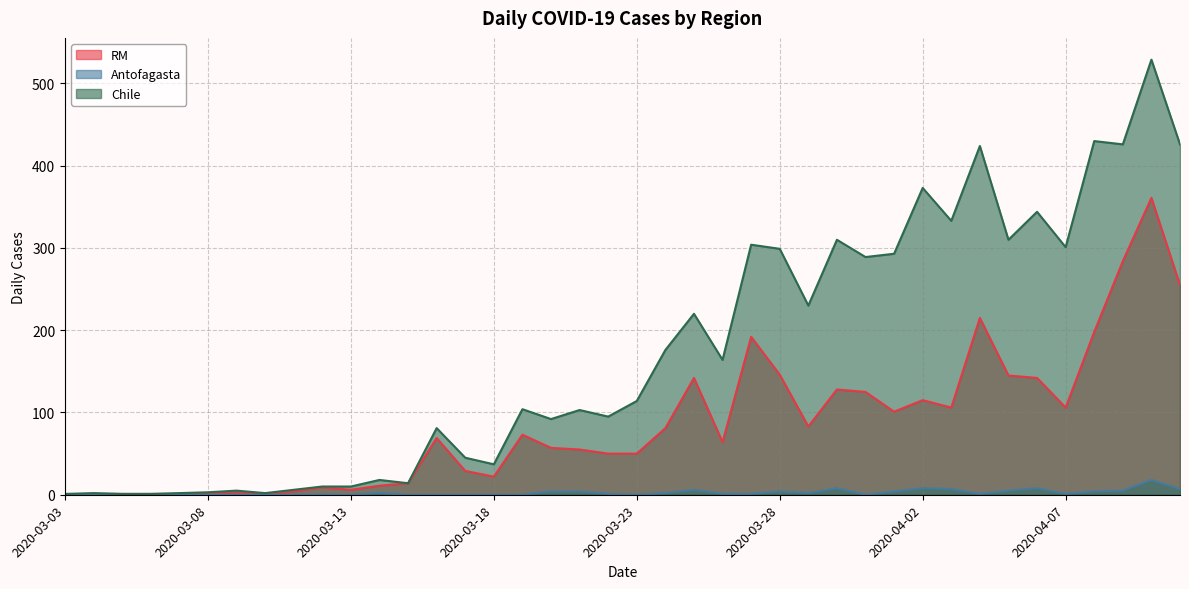

Which series has the largest range (max minus min)?

Chile